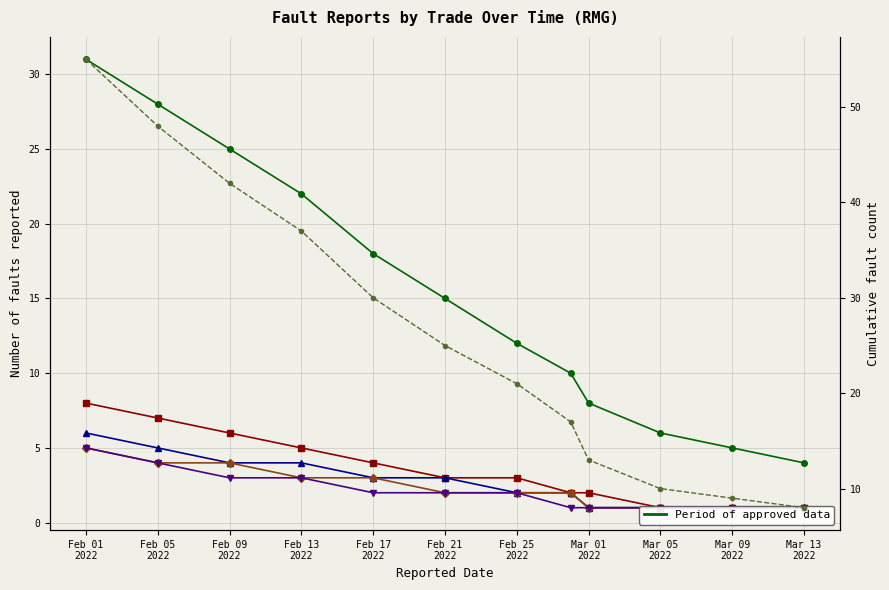

Which series has the widest spread of values?

Cumulative (all trades)